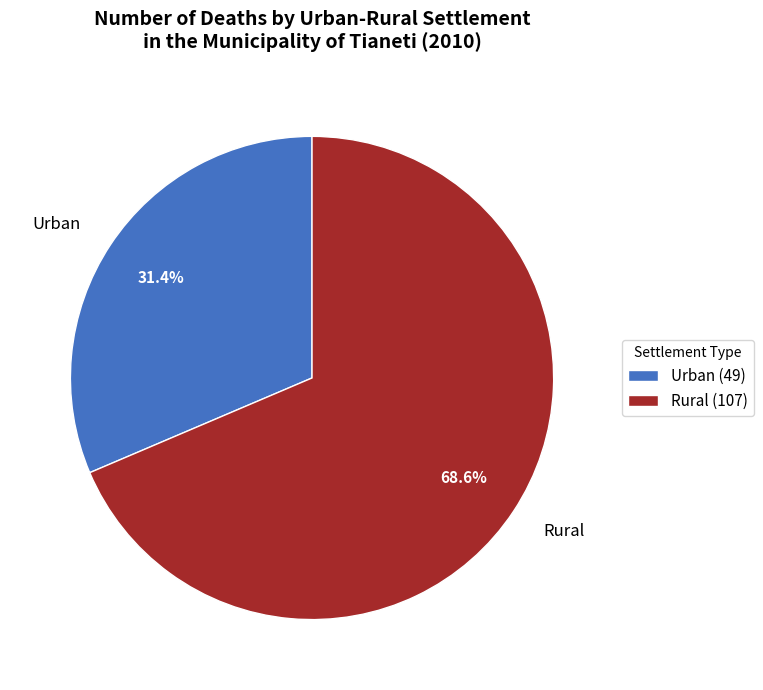

What percentage is the Urban slice, to the nearest percent?

31%